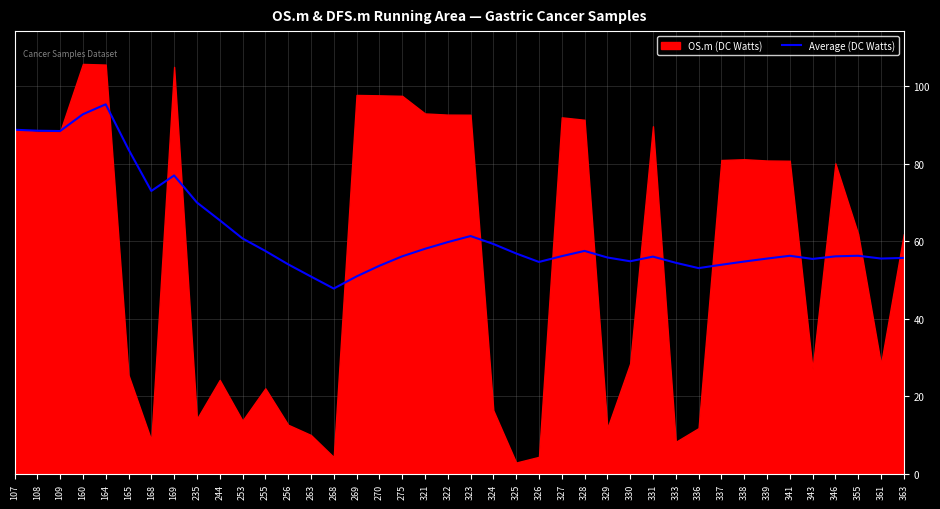

What is the sum of all values?

2491.0